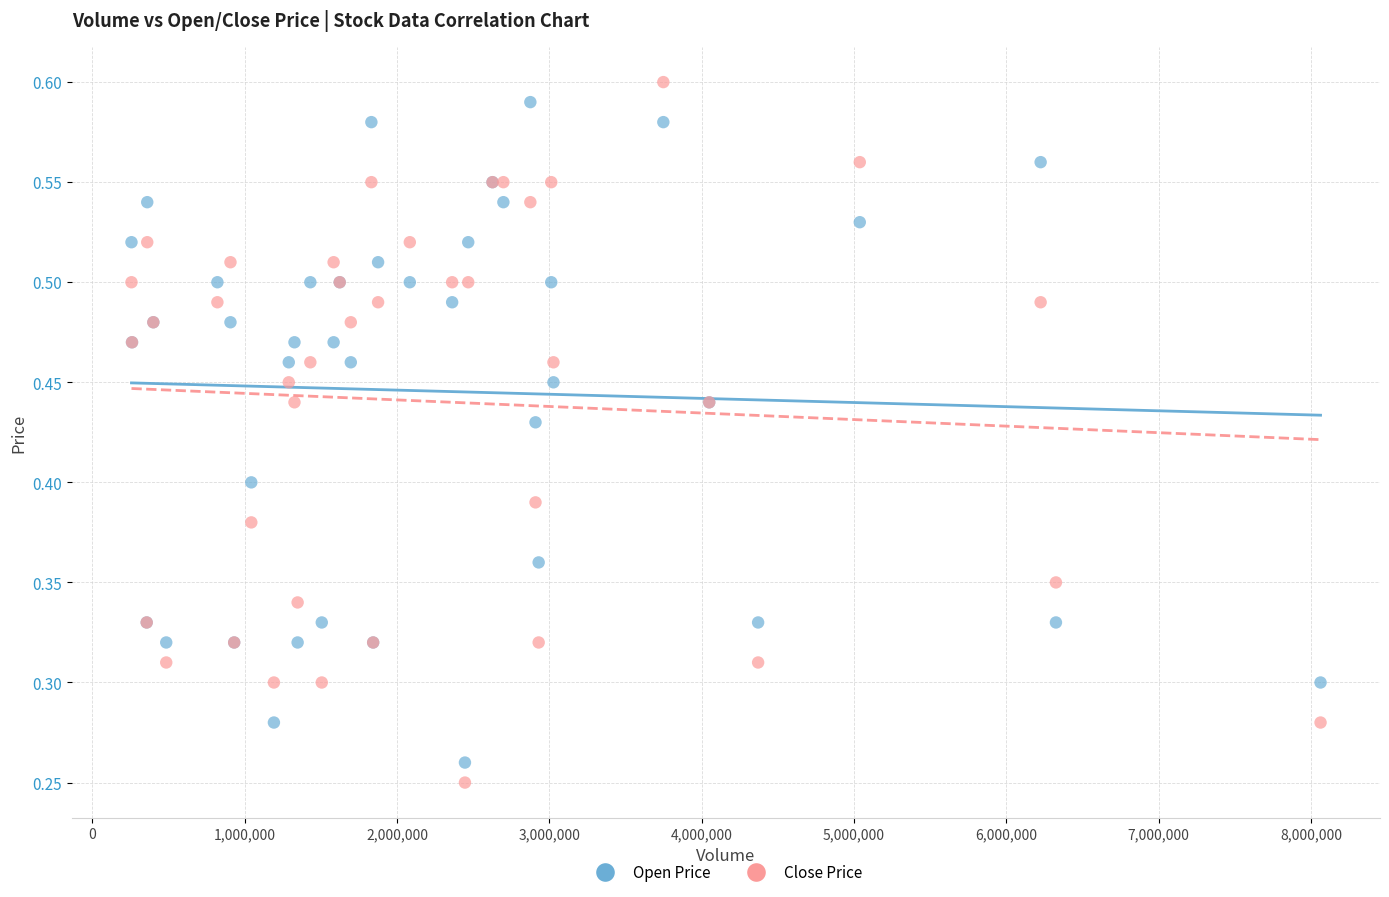

Which series has the widest spread of Y values?

Close Price